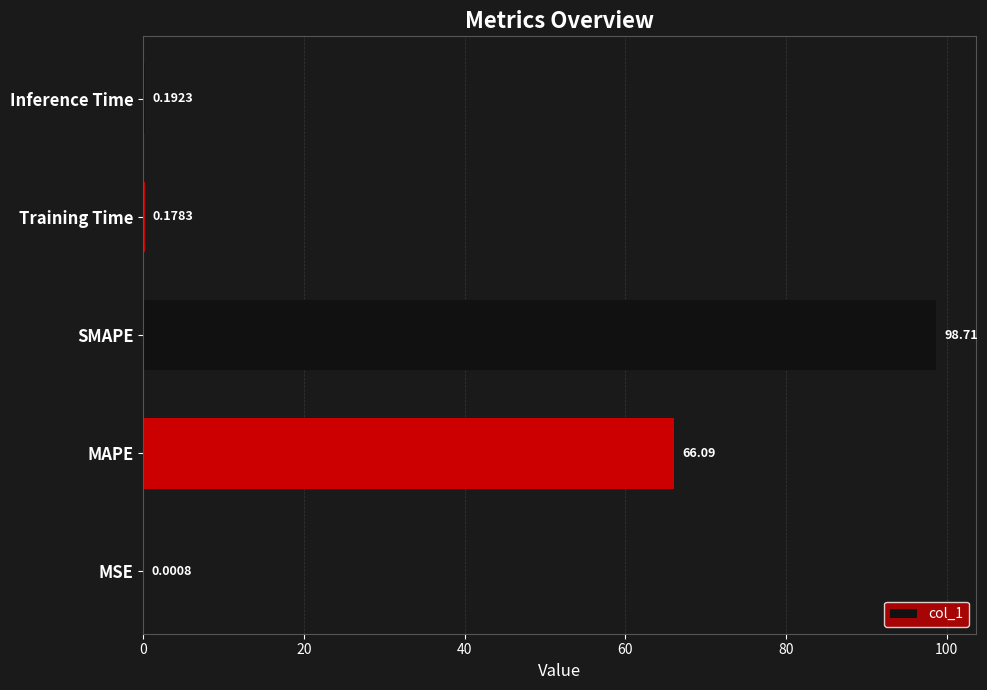

Are the bars grouped side by side (vs. stacked)?

No